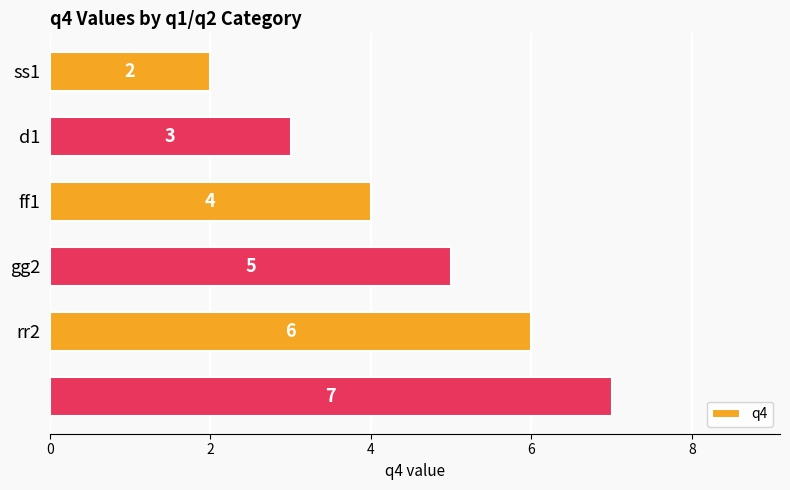

What is the greatest value displayed?

7